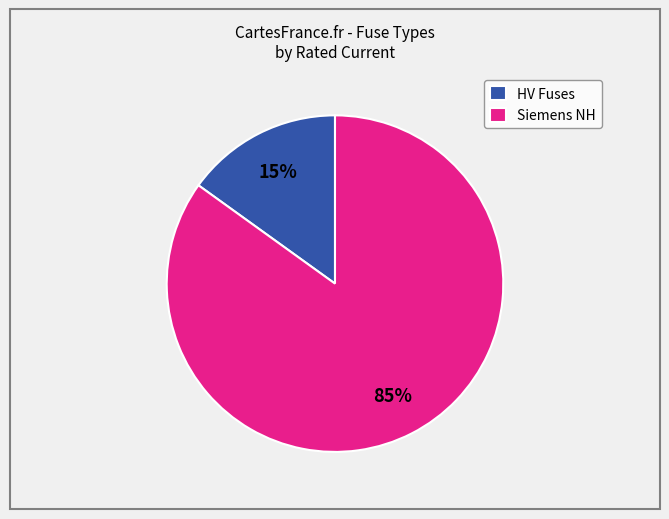

Rank the categories by value from lowest to highest.

HV Fuses, Siemens NH